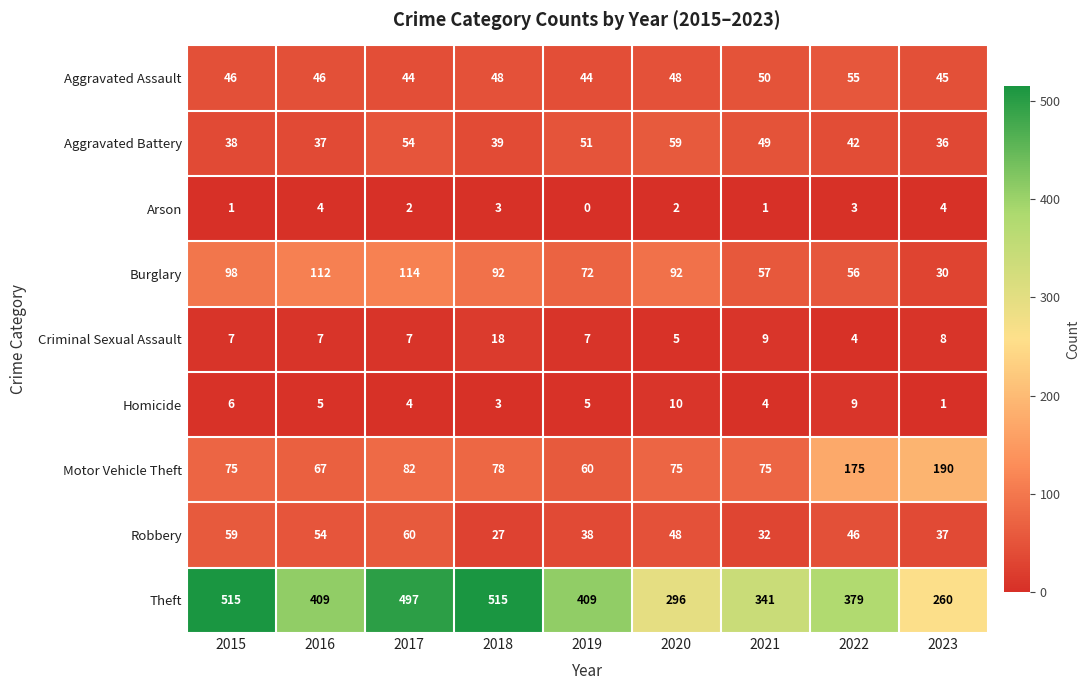

What is the total value across all series at 2015?

845